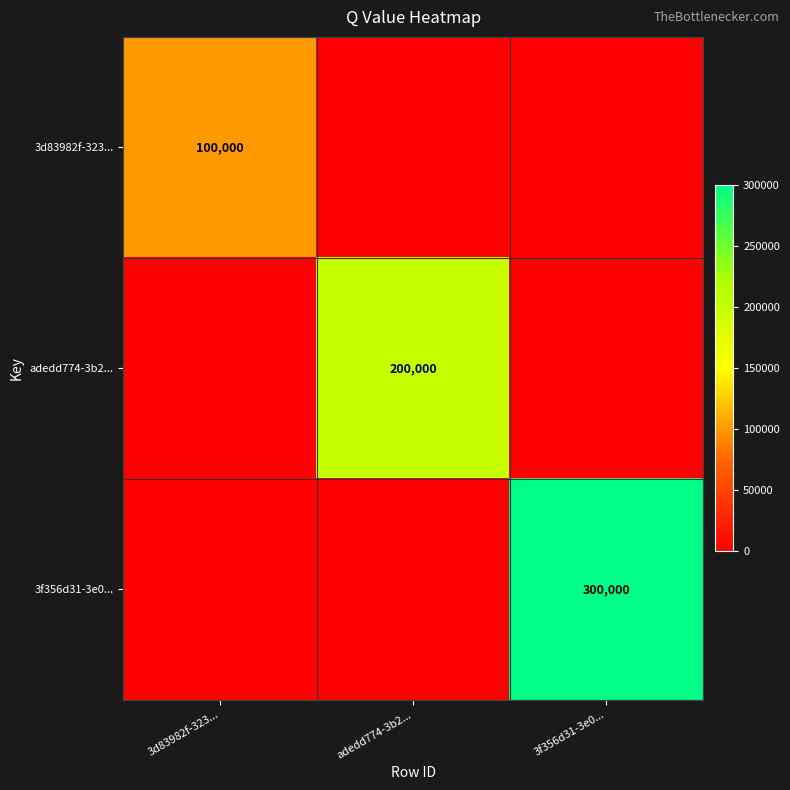

What is the greatest value displayed?

300000